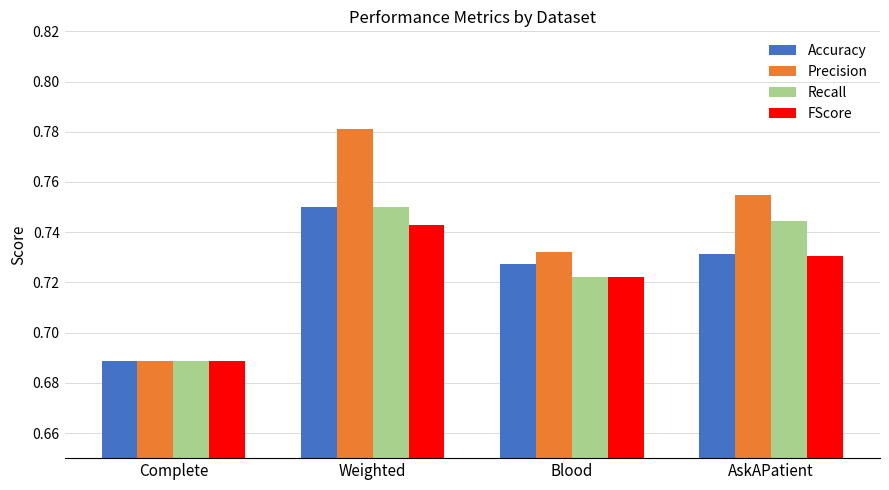

How many bars are there in each group?

4